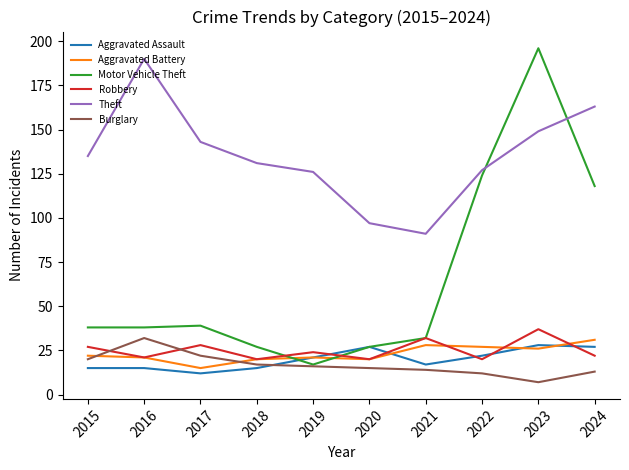

True or false: Burglary and Theft cross at least once.

False